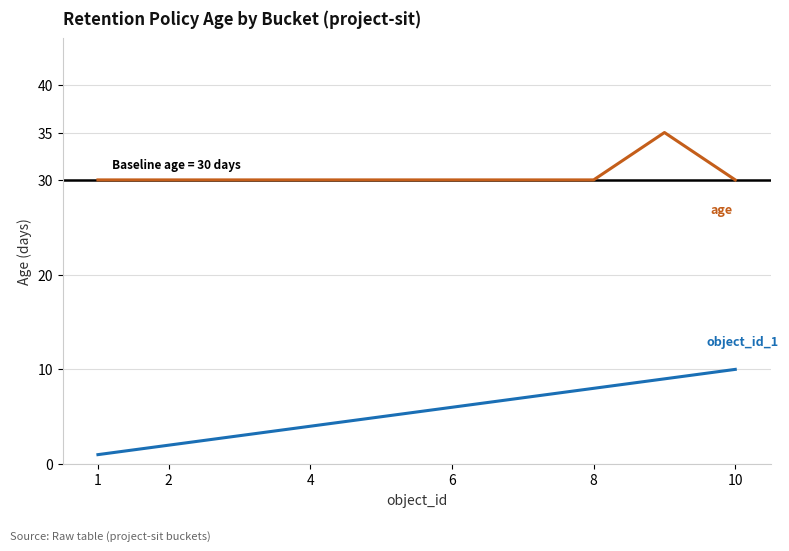

What is the difference between the maximum and second lowest values in the object_id_1 series?

8